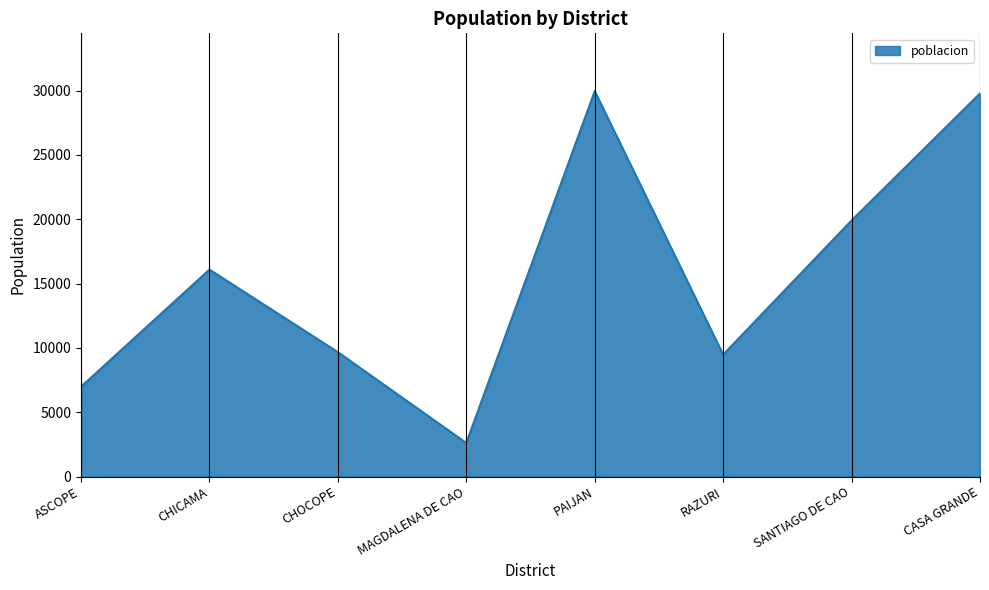

Reading left to right, what are all the values shown in this chart?

ASCOPE=6984	CHICAMA=16089	CHOCOPE=9673	MAGDALENA DE CAO=2612	PAIJAN=29961	RAZURI=9477	SANTIAGO DE CAO=19910	CASA GRANDE=29782